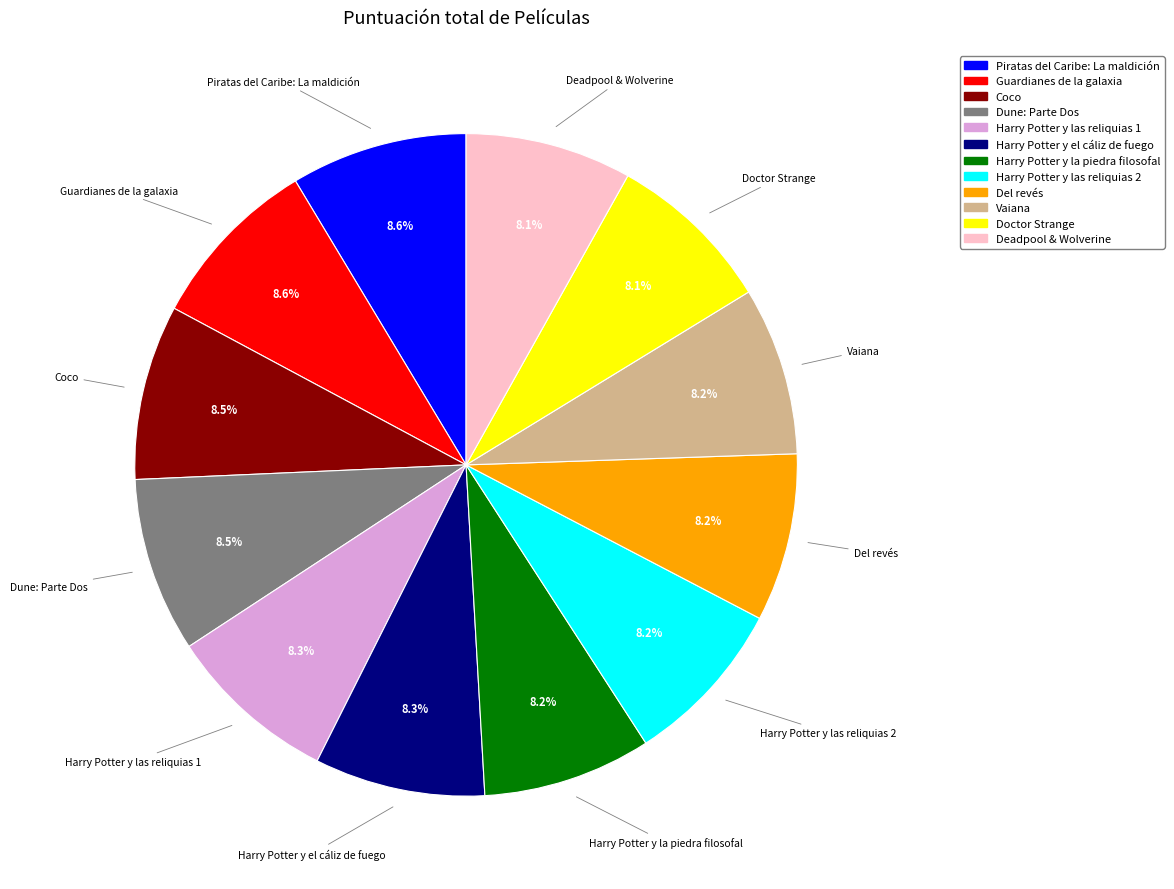

How many slices are in this pie chart?

12